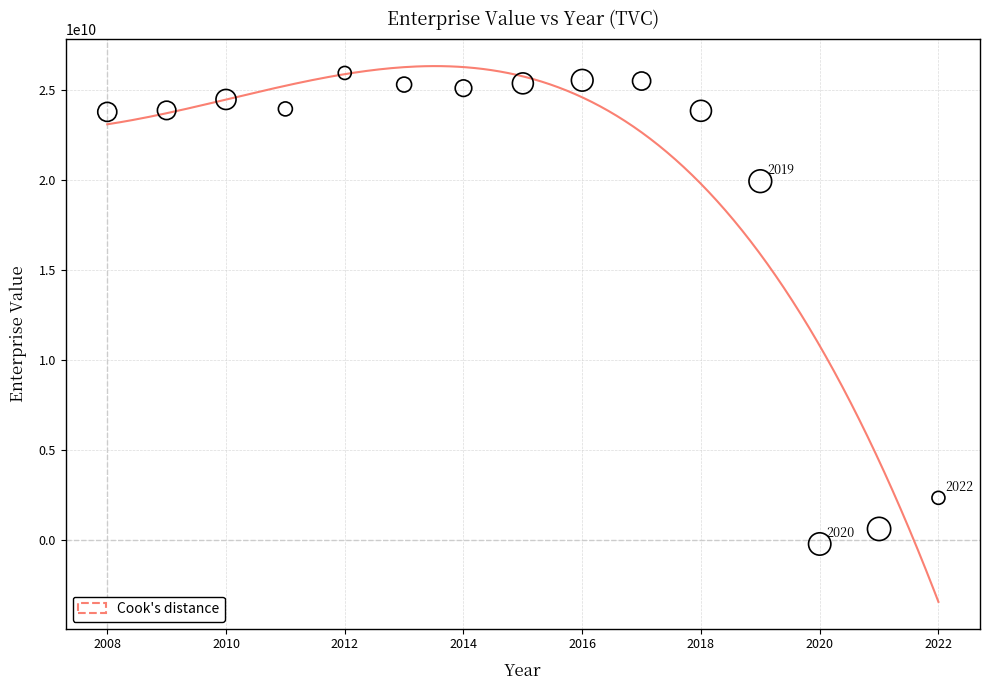

What is the range of Y values (max minus min)?

26183921249.5